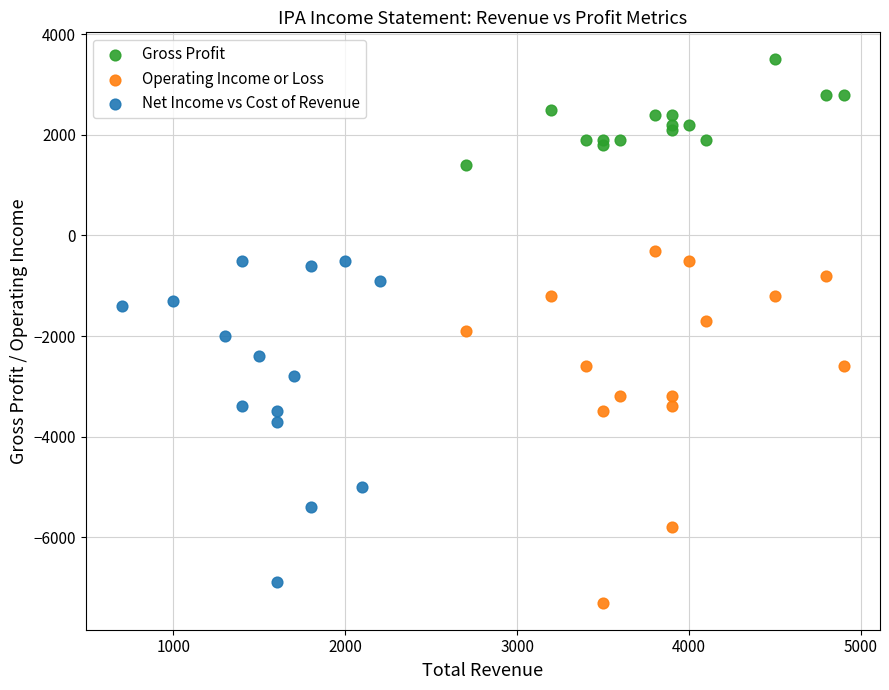

Which series contains the highest Y value?

Gross Profit